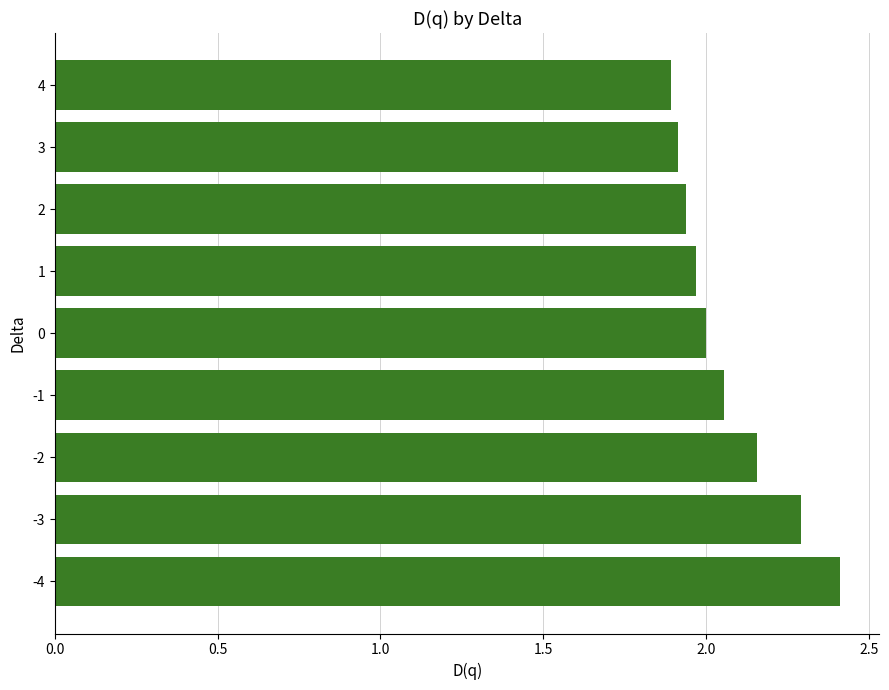

Where is the data nearest to the value 2?

0